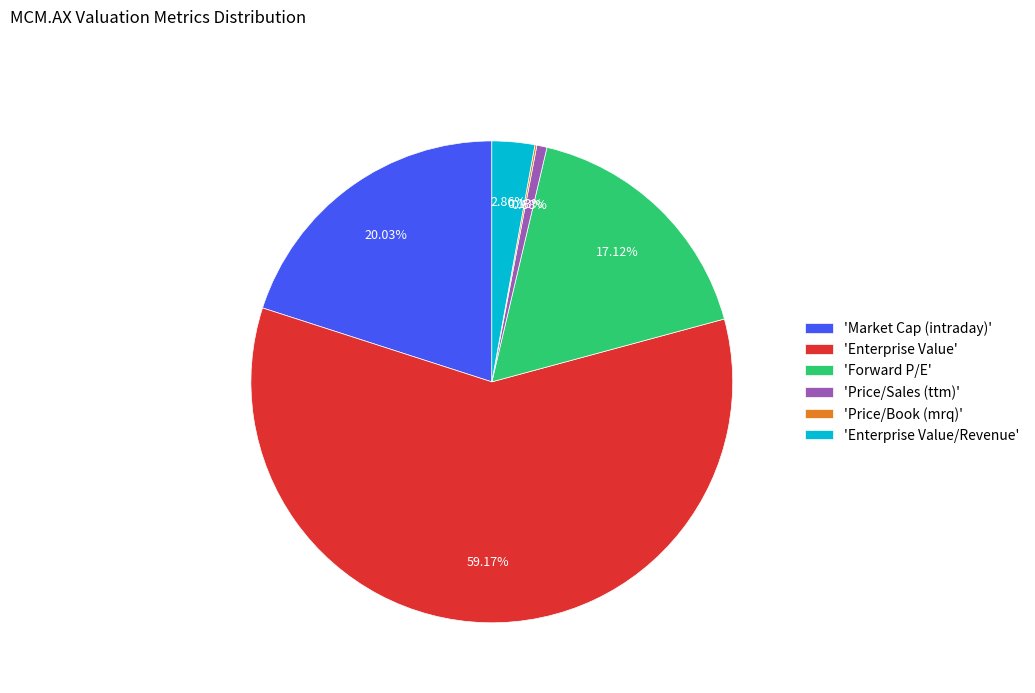

Is the sum of 'Market Cap (intraday)' and 'Enterprise Value/Revenue' greater than half?

No